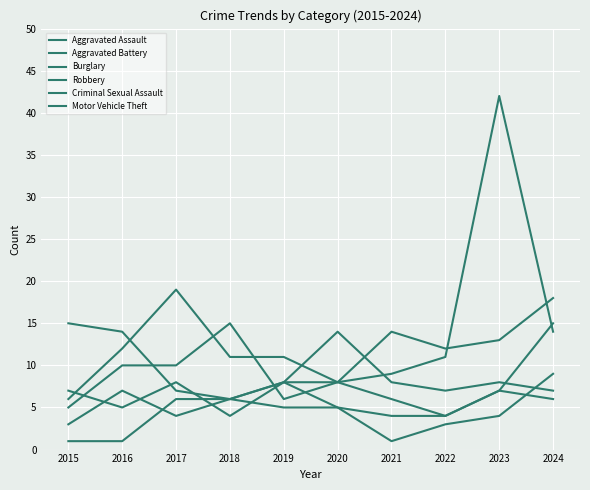

At which label does Aggravated Battery first exceed 7?

2019